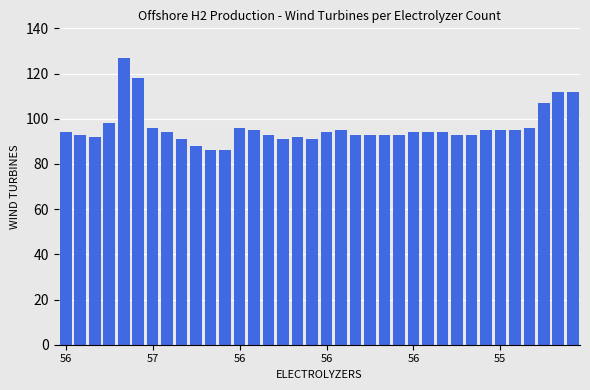

What is the value of the 28th bar from the left?

93